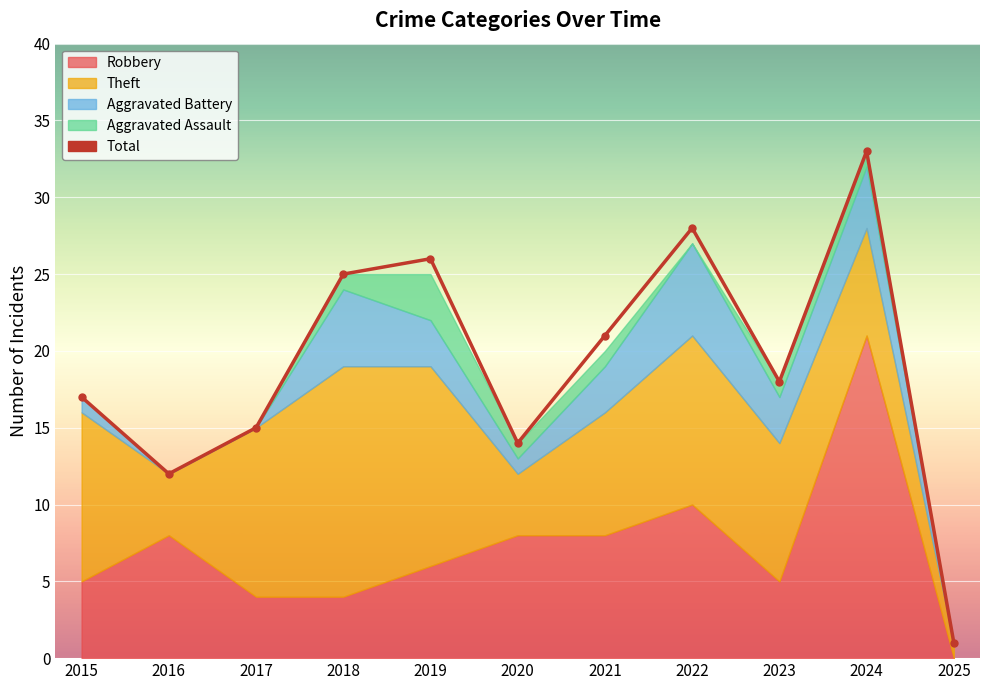

Which category has the highest value across all series?

2024